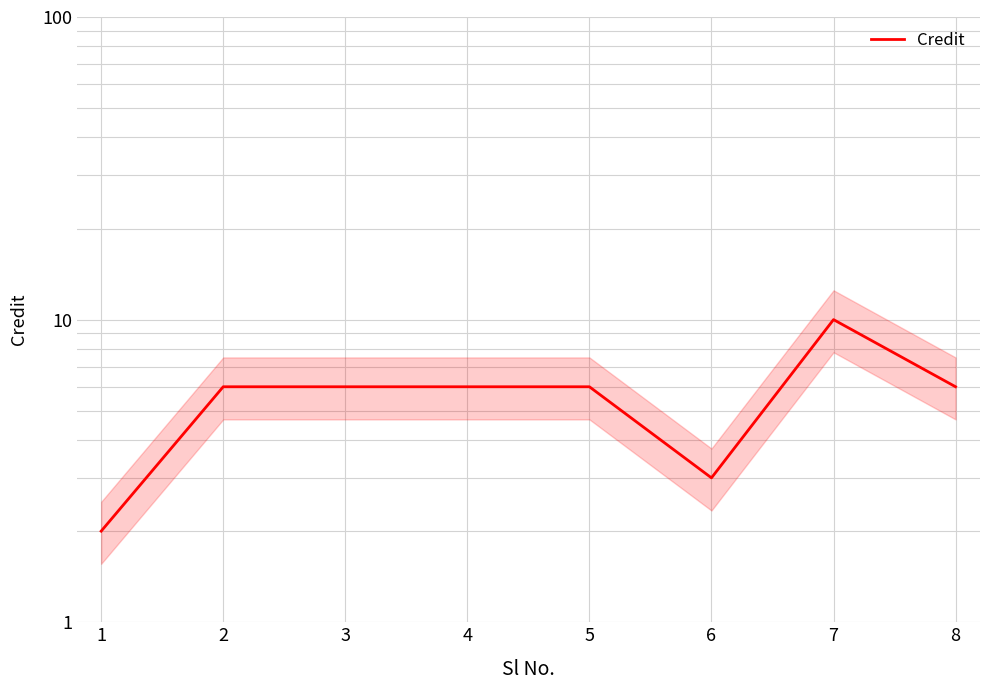

What is the value of the 8th point from the left?

6